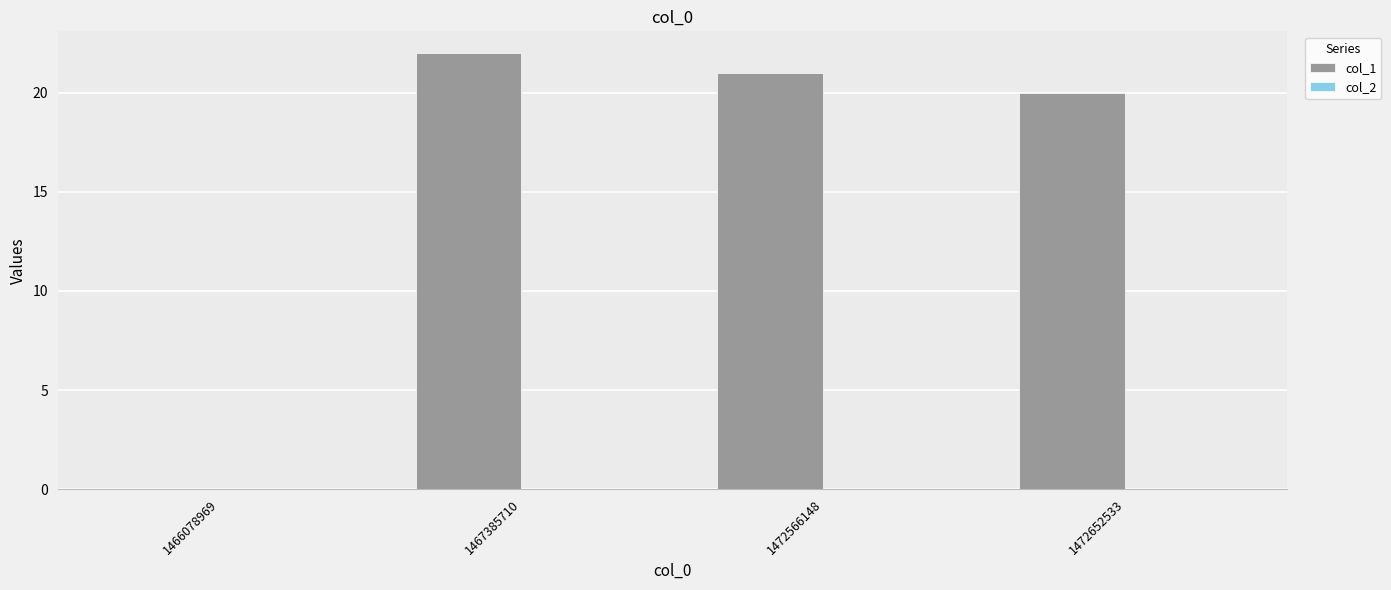

The chart shows a value of 22 at 1467385710. True or false?

True